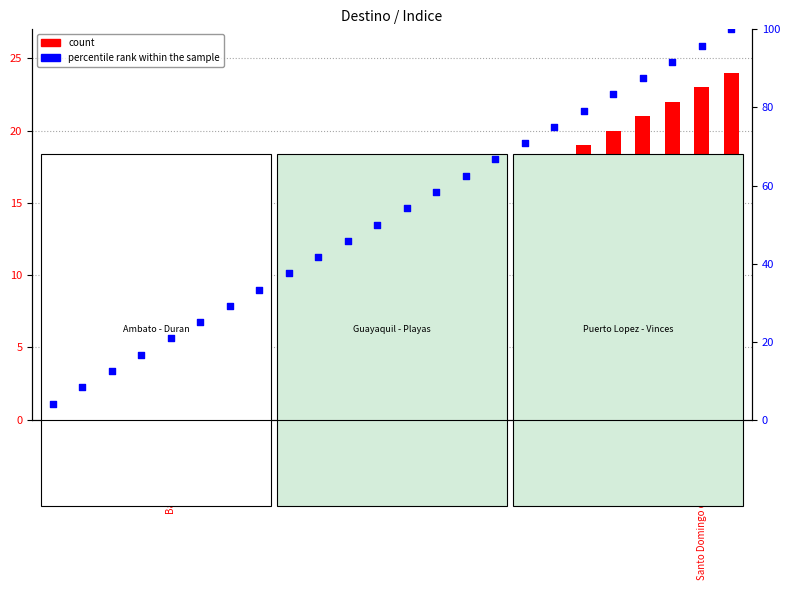

Which series reaches the maximum Y coordinate?

percentile rank within the sample